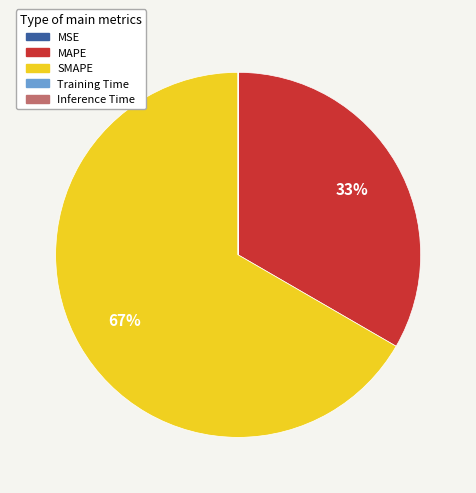

True or false: MAPE accounts for 18% of the total.

False